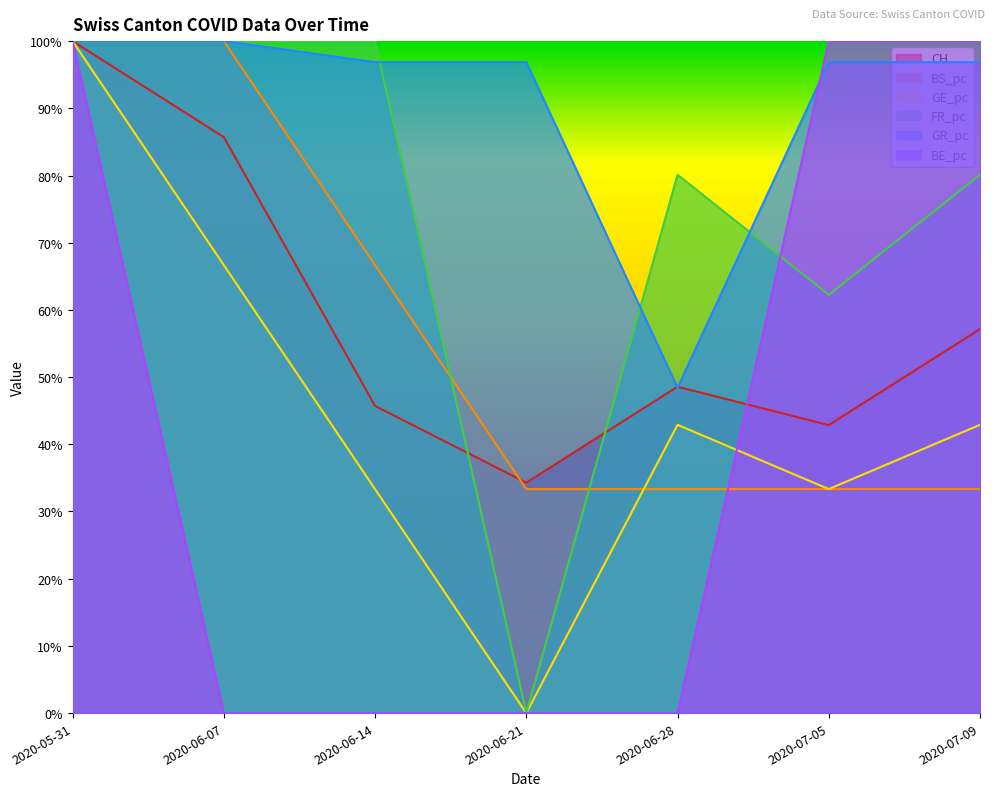

Is it true that GE_pc equals 0.3 at 2020-07-05?

True